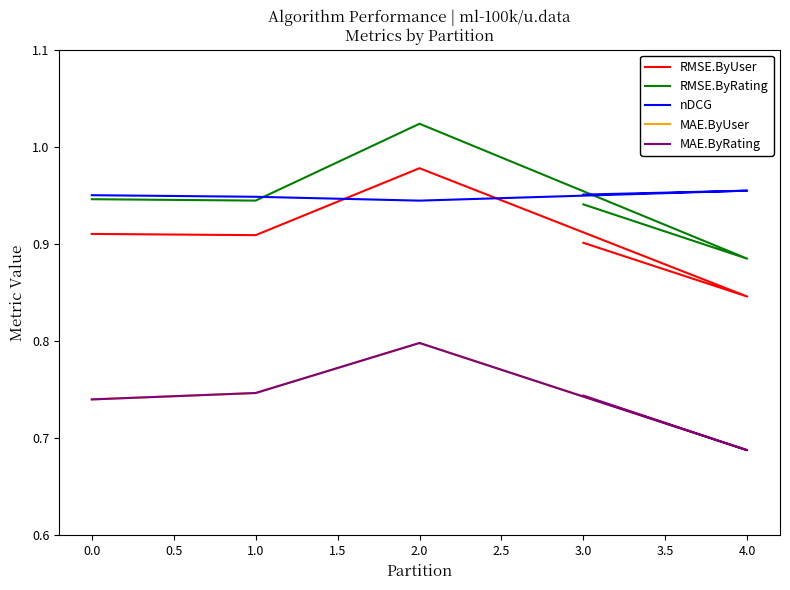

What is the value of the MAE.ByRating point at the 3rd from the left?

0.8